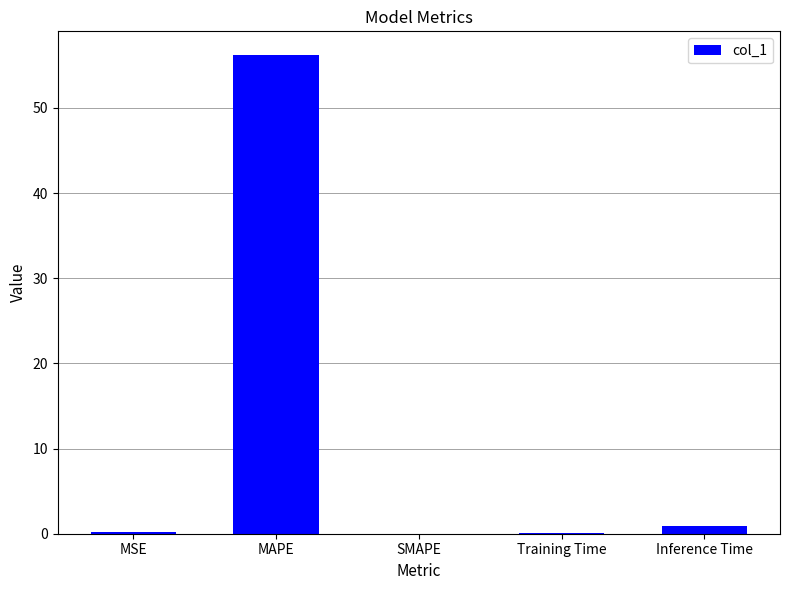

Between SMAPE and MAPE, which is larger?

MAPE